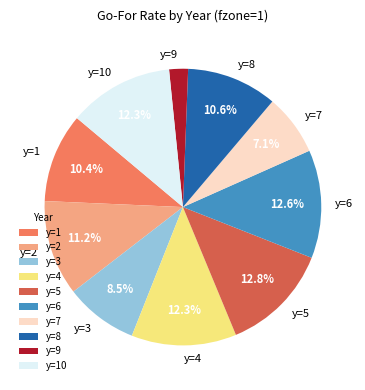

Is there a majority slice in this chart?

No